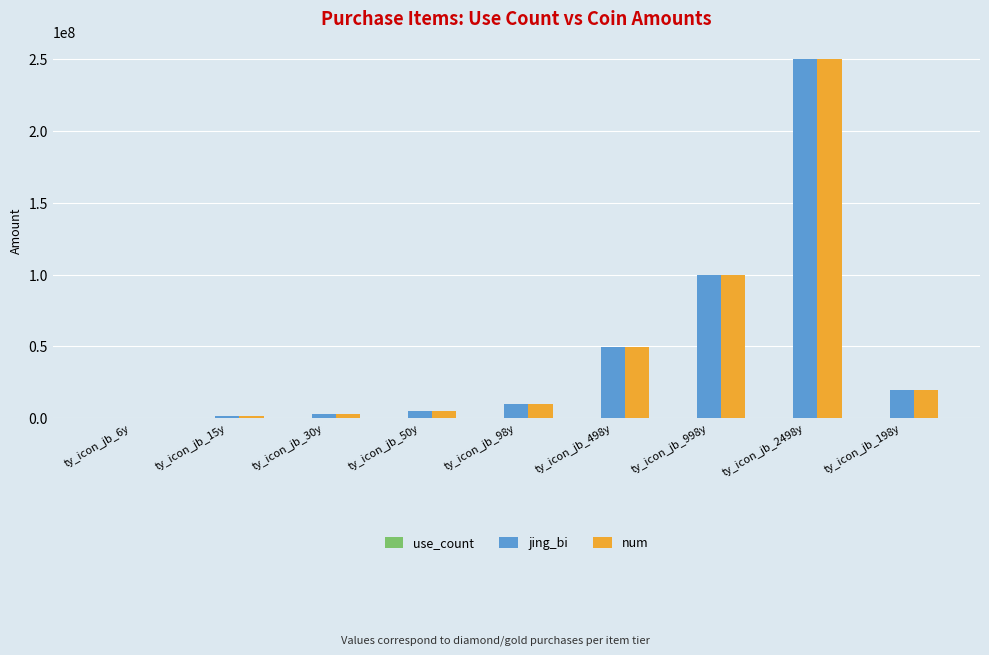

How many series are shown in this chart?

3